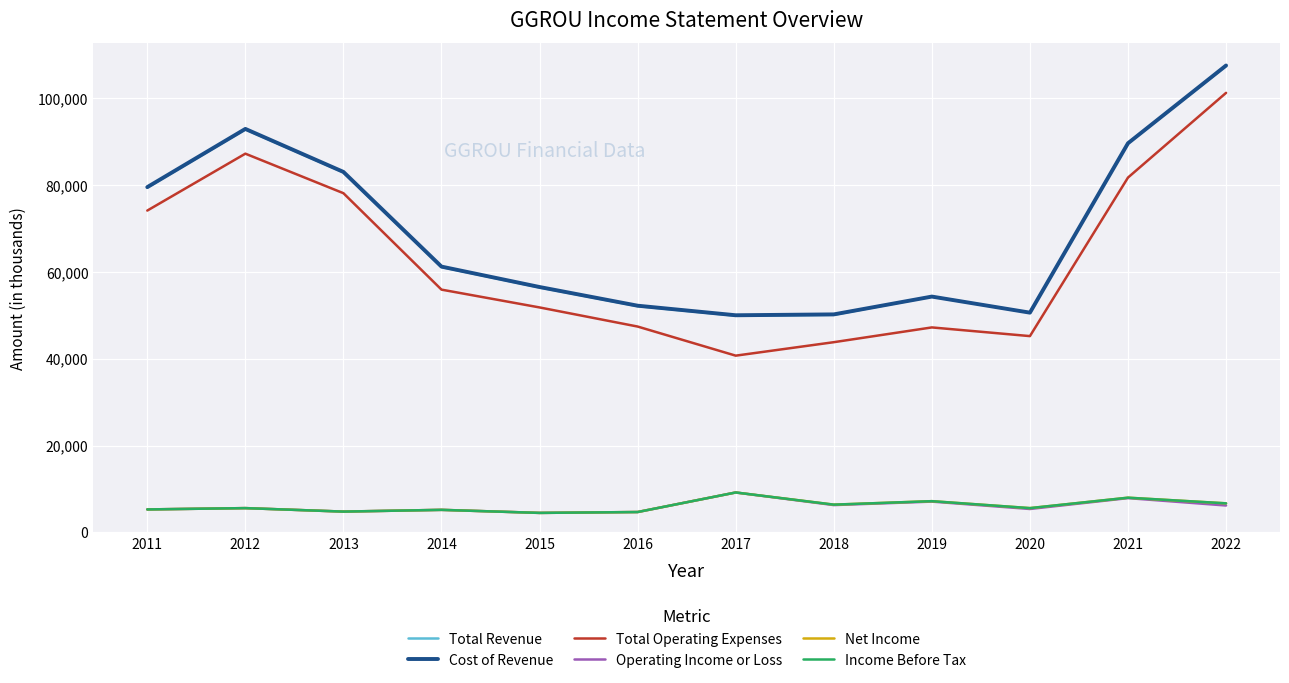

List the series in order of their peak value, highest first.

Cost of Revenue, Total Revenue, Total Operating Expenses, Operating Income or Loss, Net Income, Income Before Tax